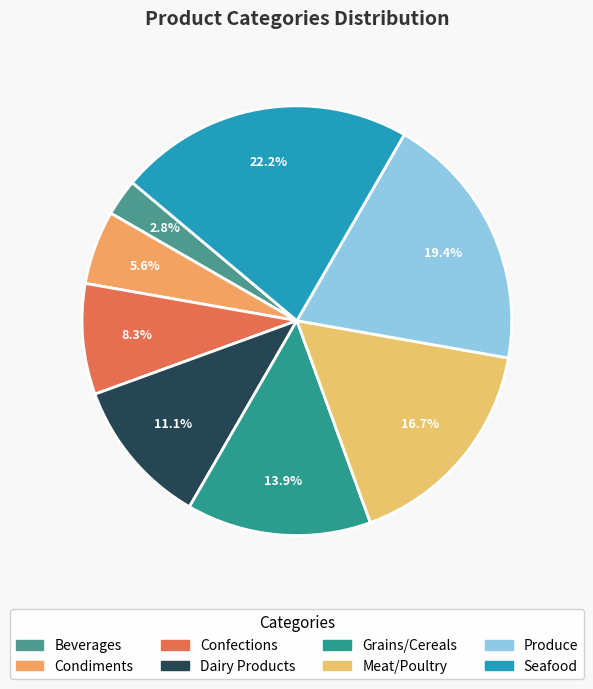

Rank the categories by value from lowest to highest.

Beverages, Condiments, Confections, Dairy Products, Grains/Cereals, Meat/Poultry, Produce, Seafood